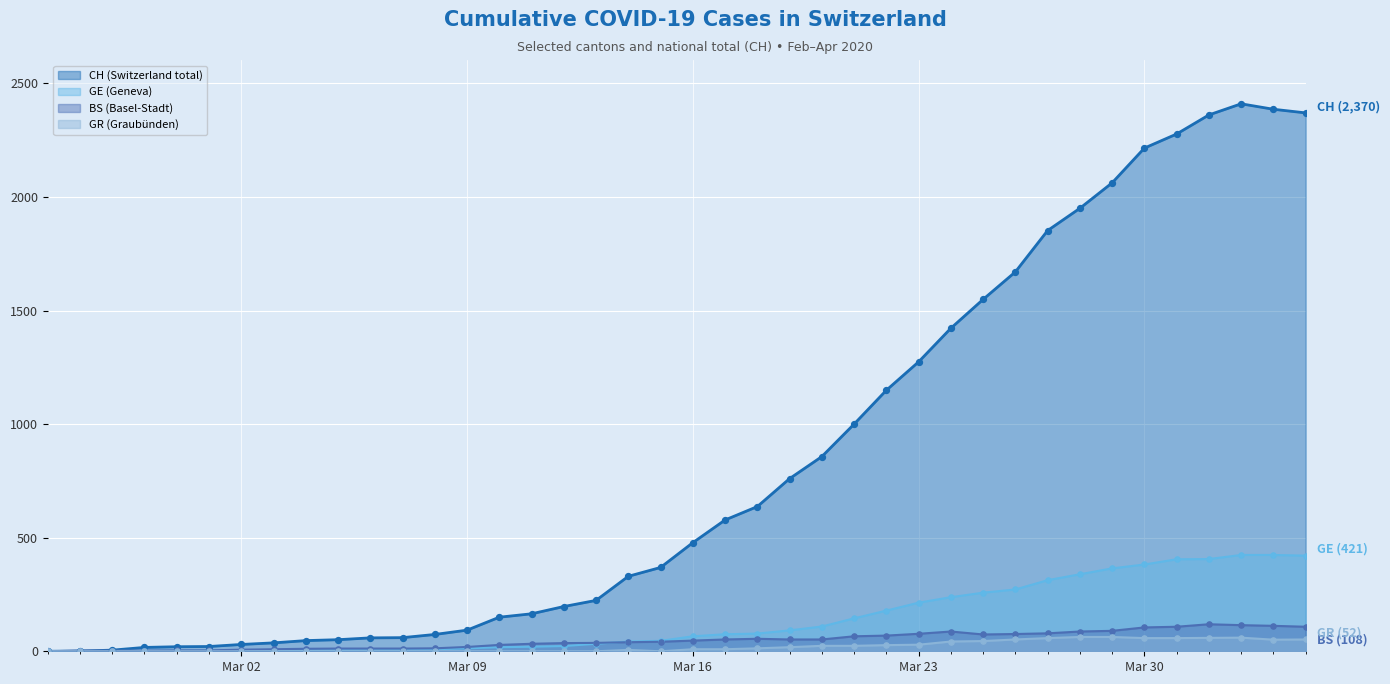

Which series has the widest spread of Y values?

CH